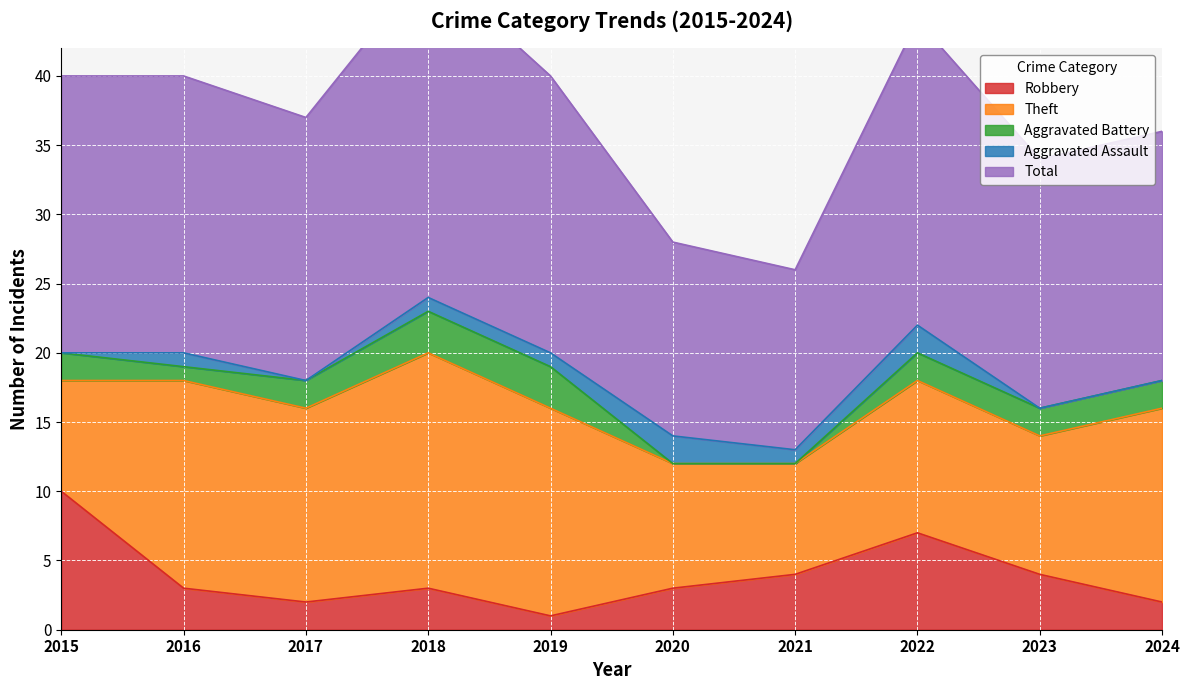

Which series has the largest range (max minus min)?

Total